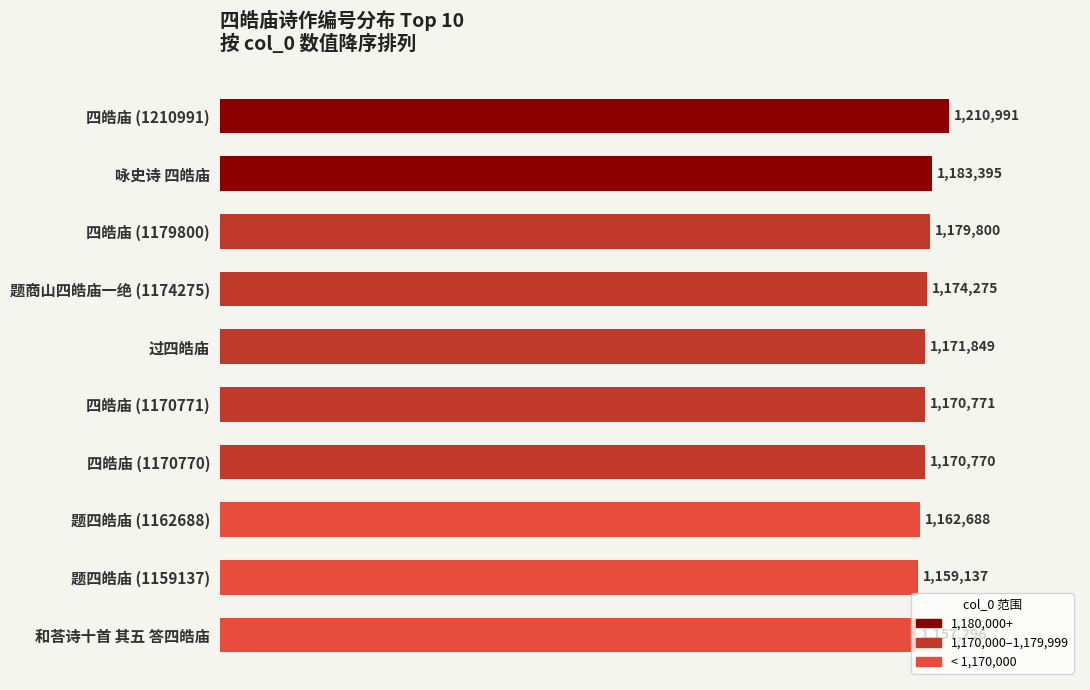

Does the chart contain any negative values?

No